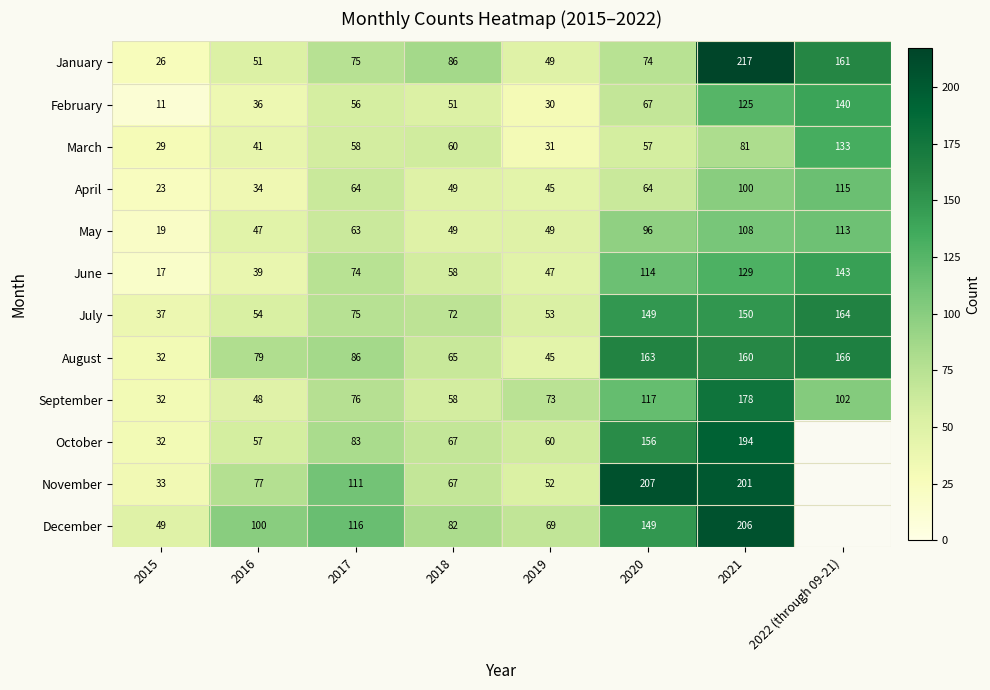

What is the total value across all series at 2017?

937